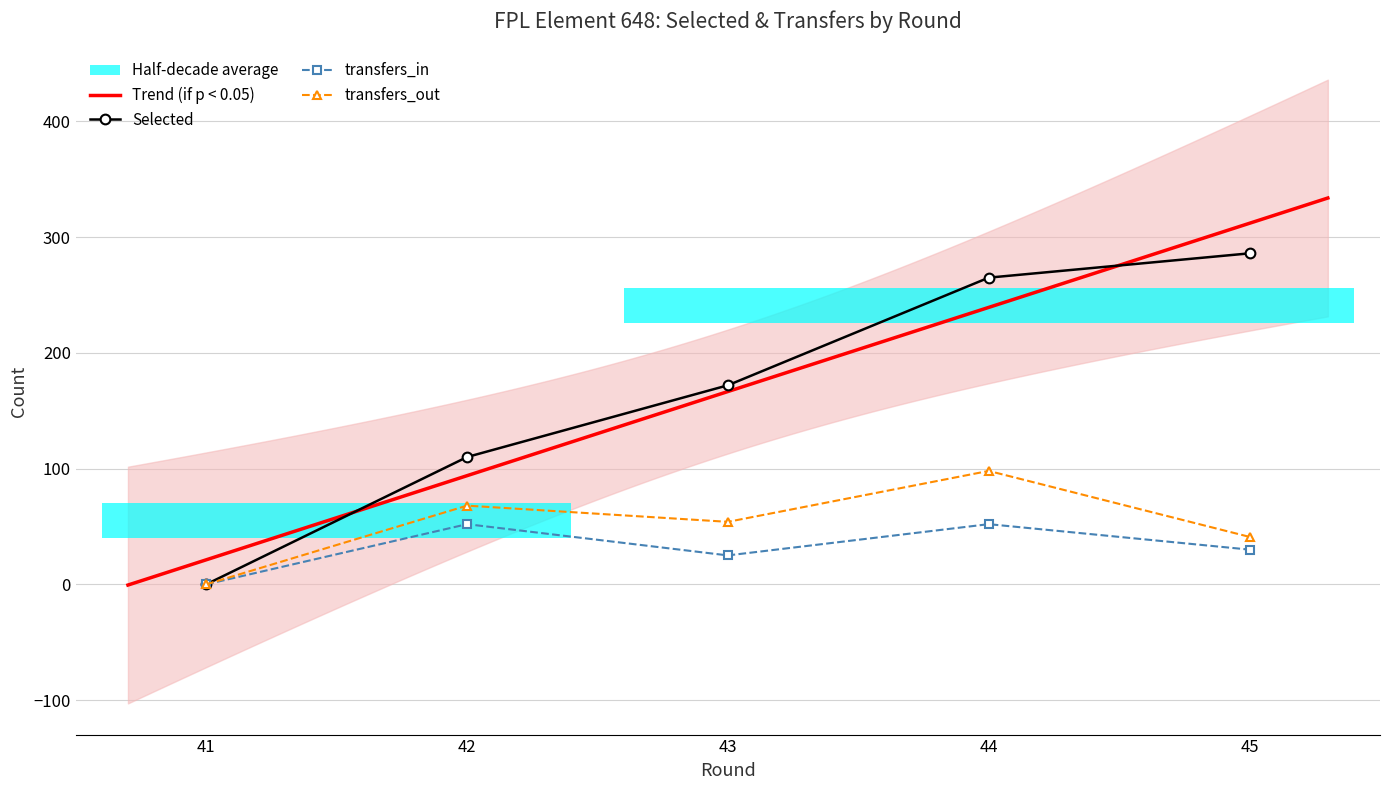

Is this an area chart (filled region under the line)?

No